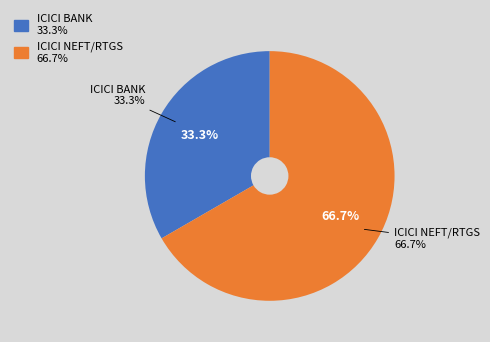

True or false: ICICI BANK accounts for 46% of the total.

False